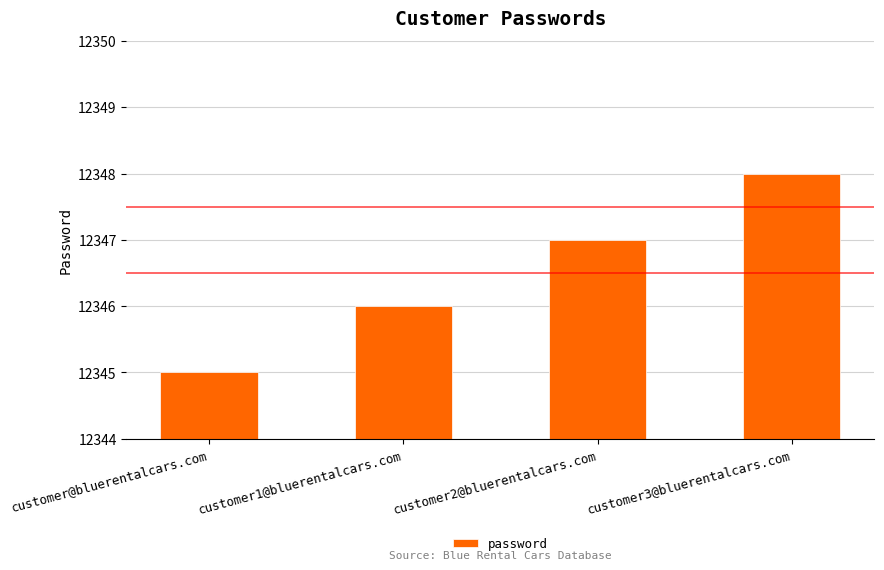

What is the maximum value shown in the chart?

12348